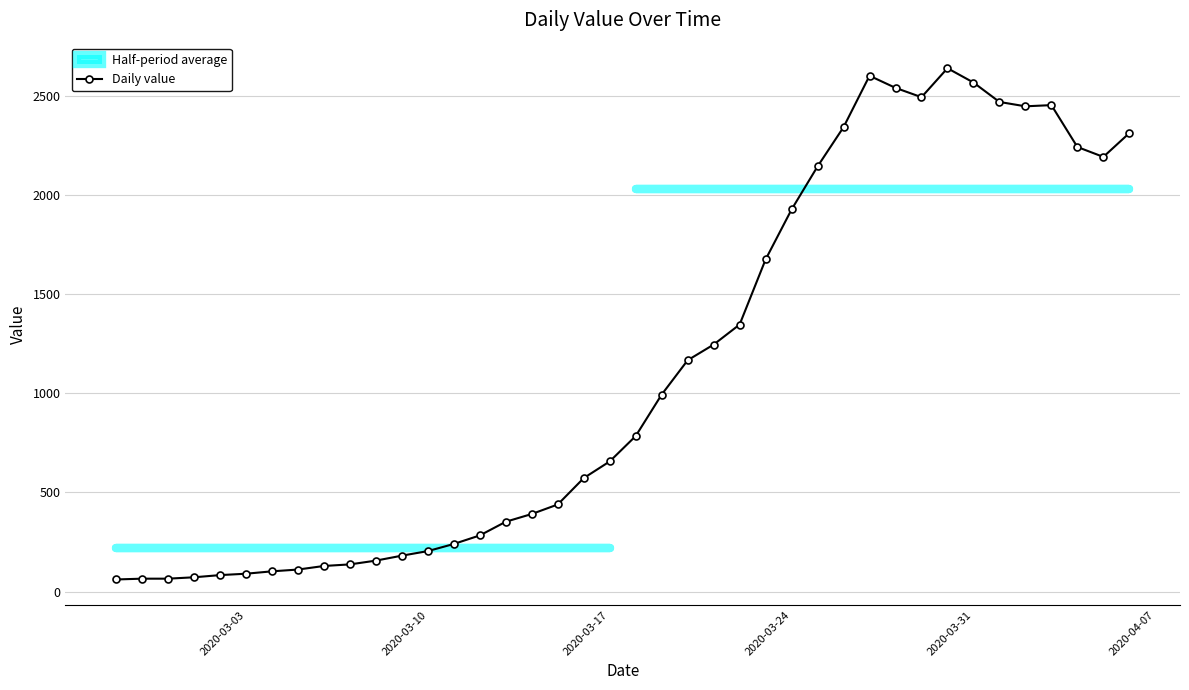

Does the chart display data point markers on the line(s)?

Yes